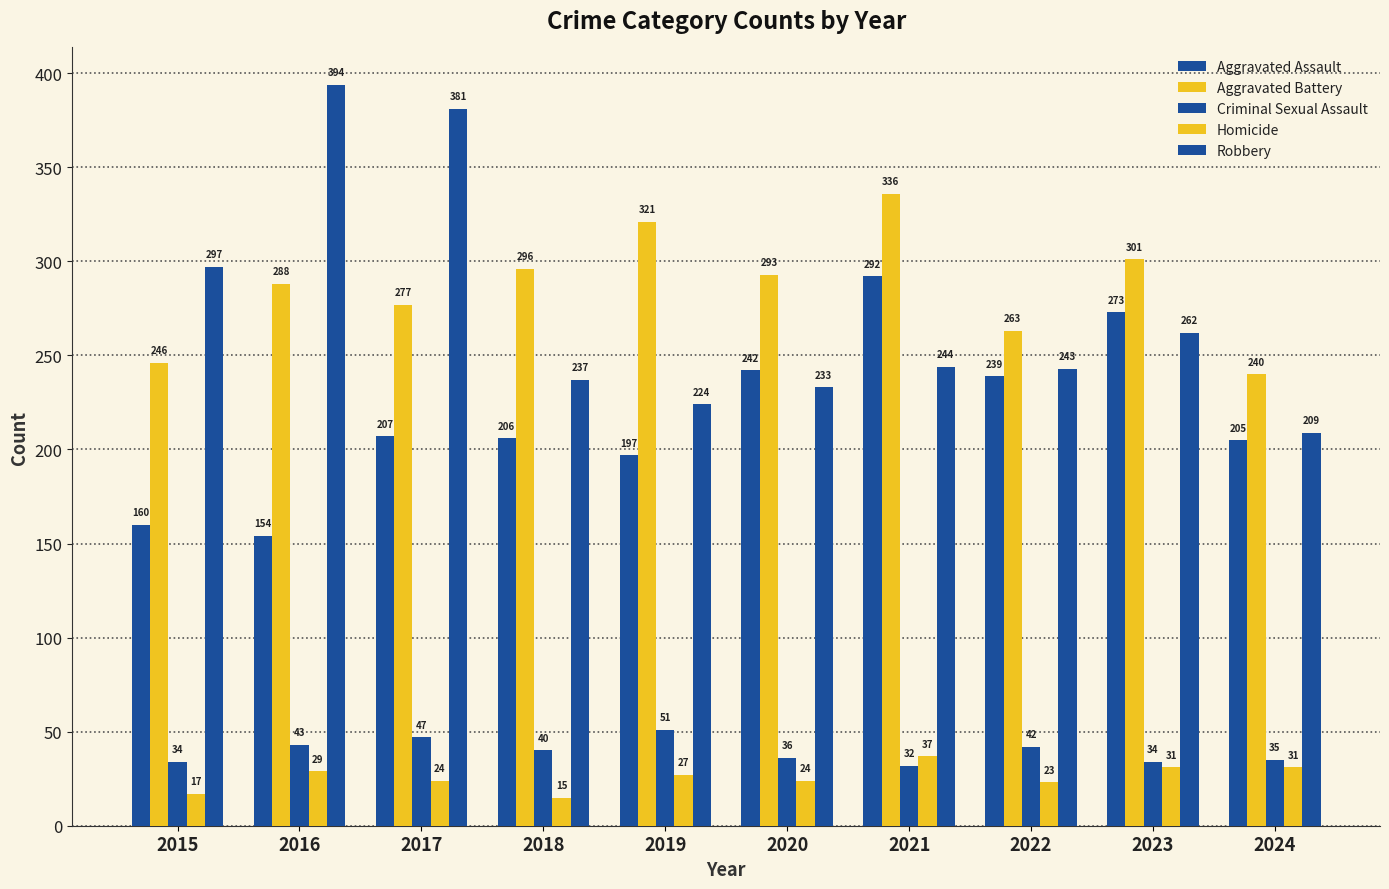

What is the sum of all Aggravated Battery values?

2861